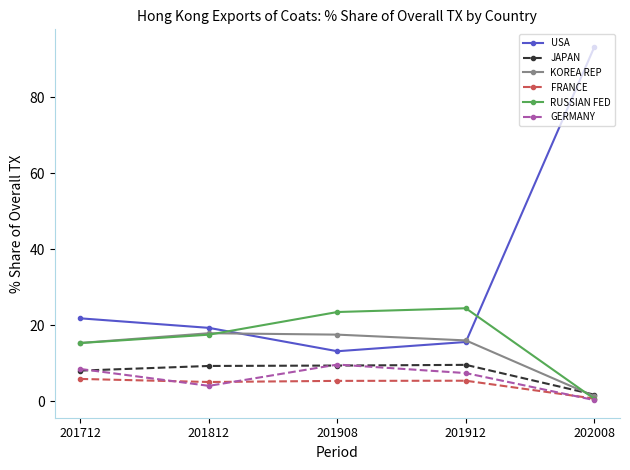

True or false: GERMANY has more than 0 interior local peaks.

True